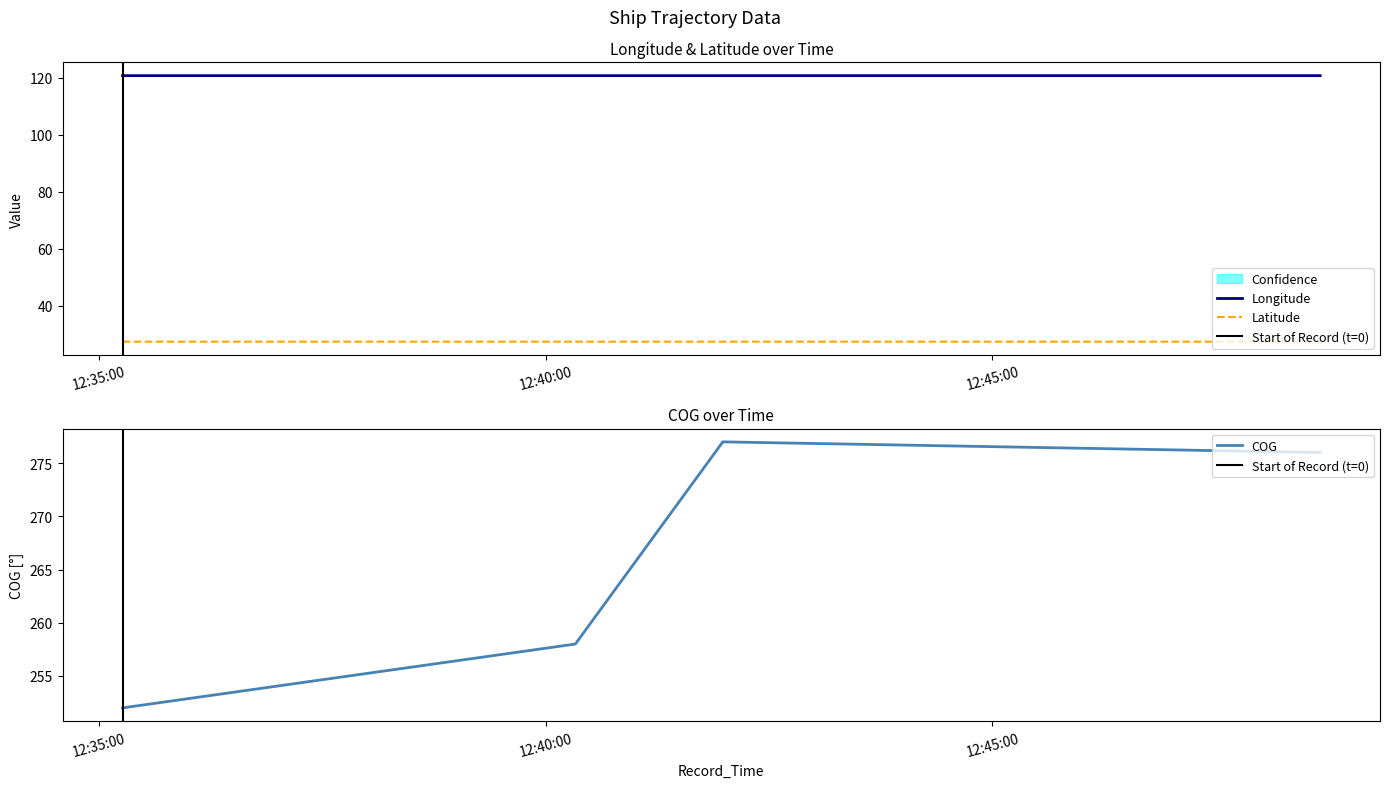

True or false: Longitude and COG cross at least once.

False